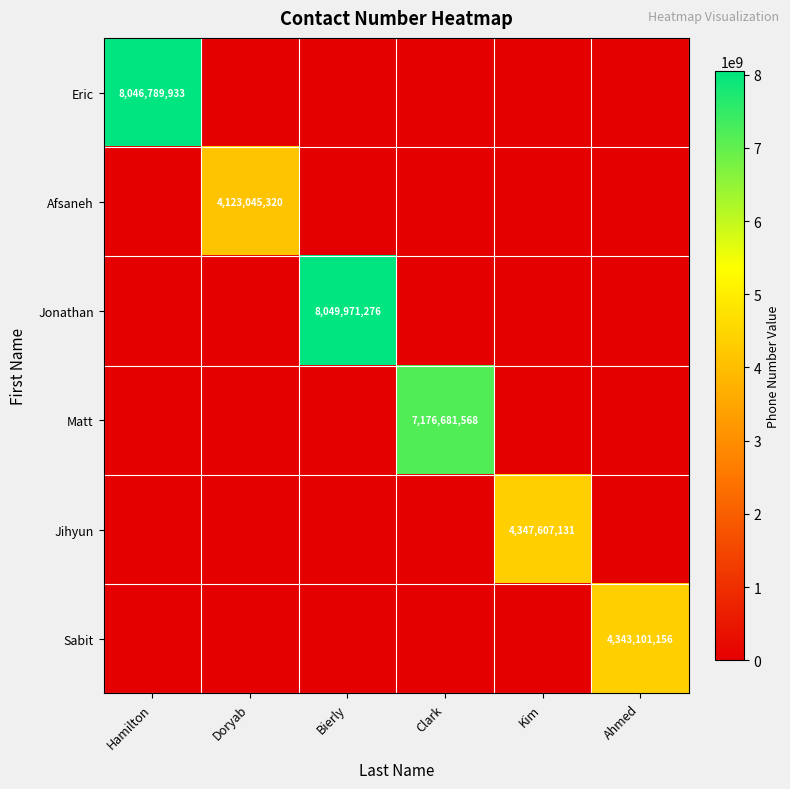

Is it true that Sabit equals 5839094868 at Ahmed?

False